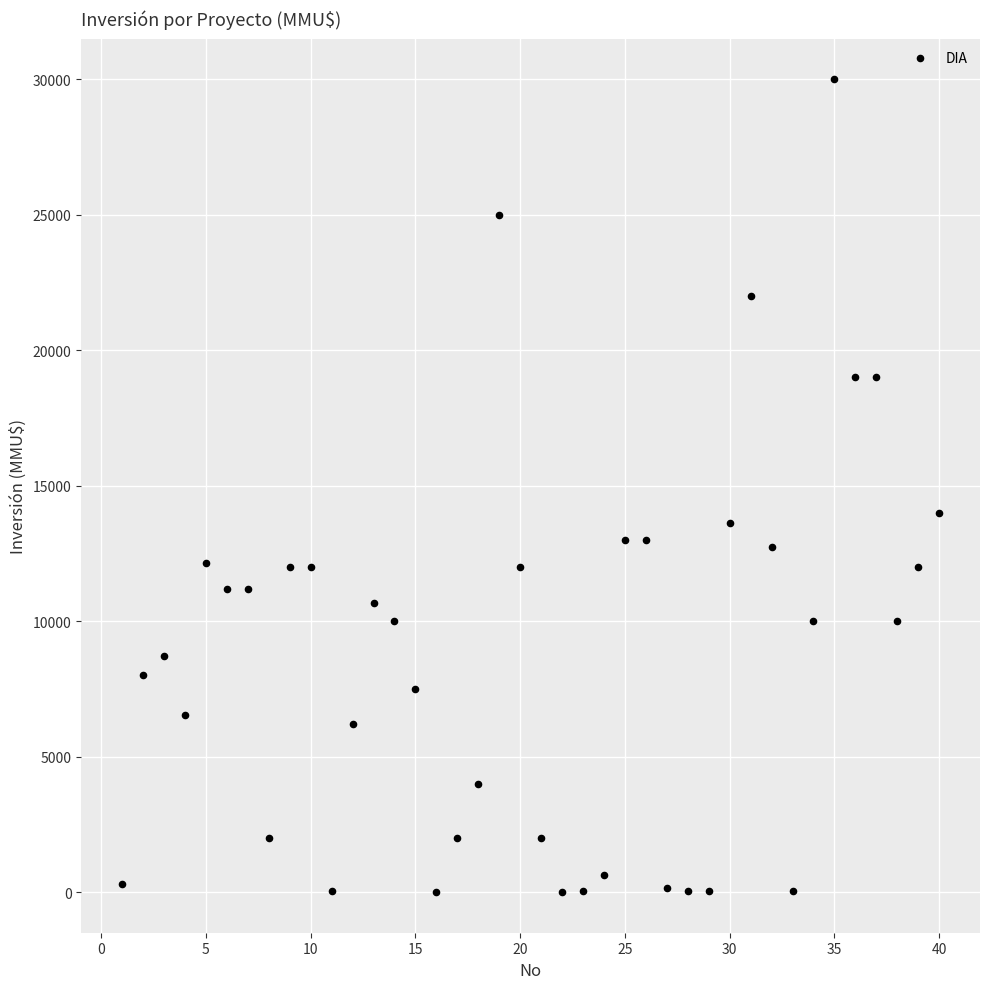

What is the range of X values (max minus min)?

39